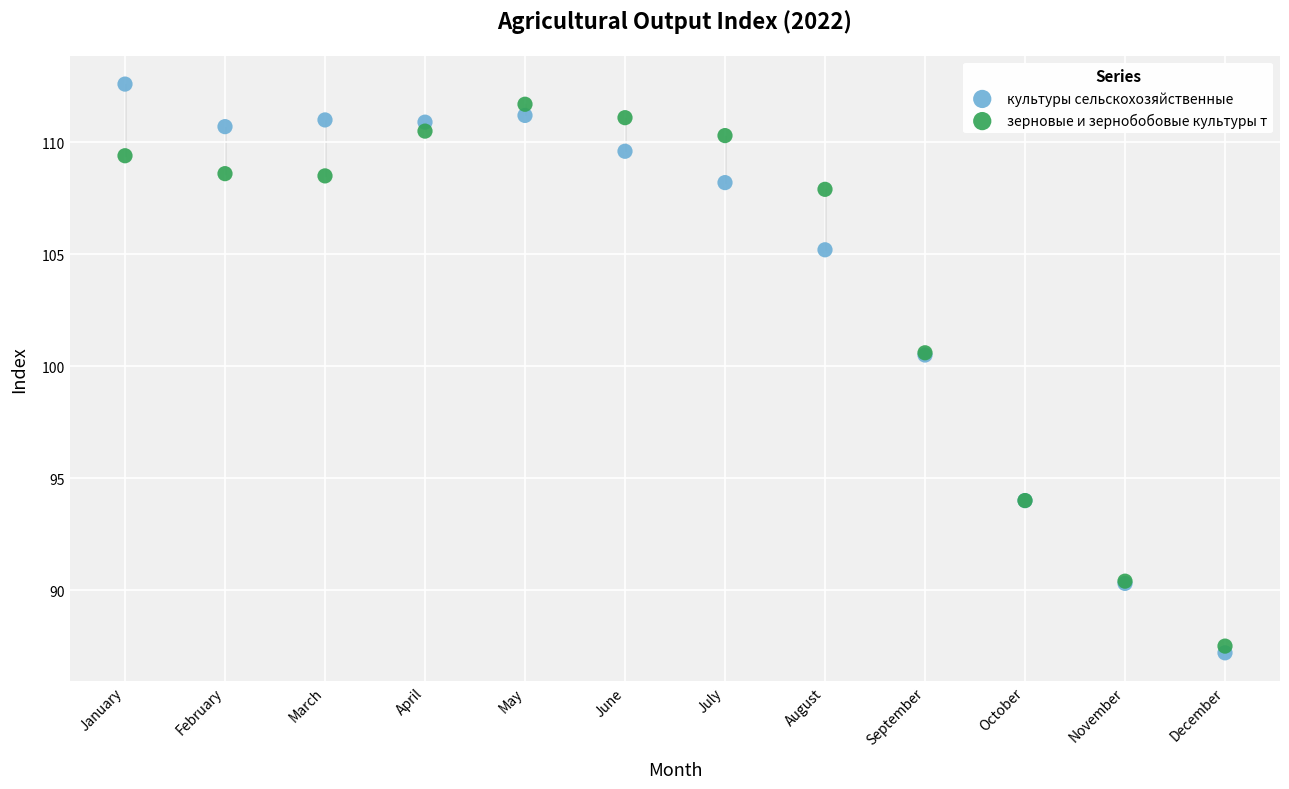

Which series contains the highest Y value?

культуры сельскохозяйственные